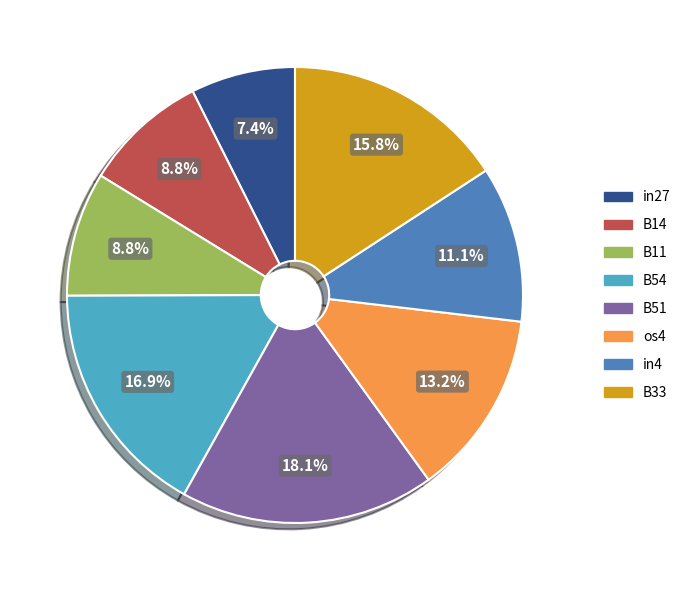

Is it true that B33 is 16% of the pie?

True